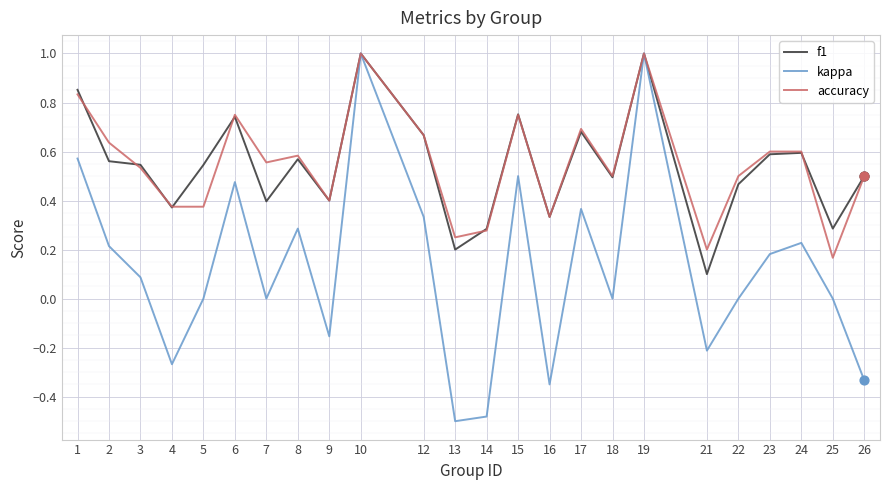

What is the total value across all series at 21?

0.1